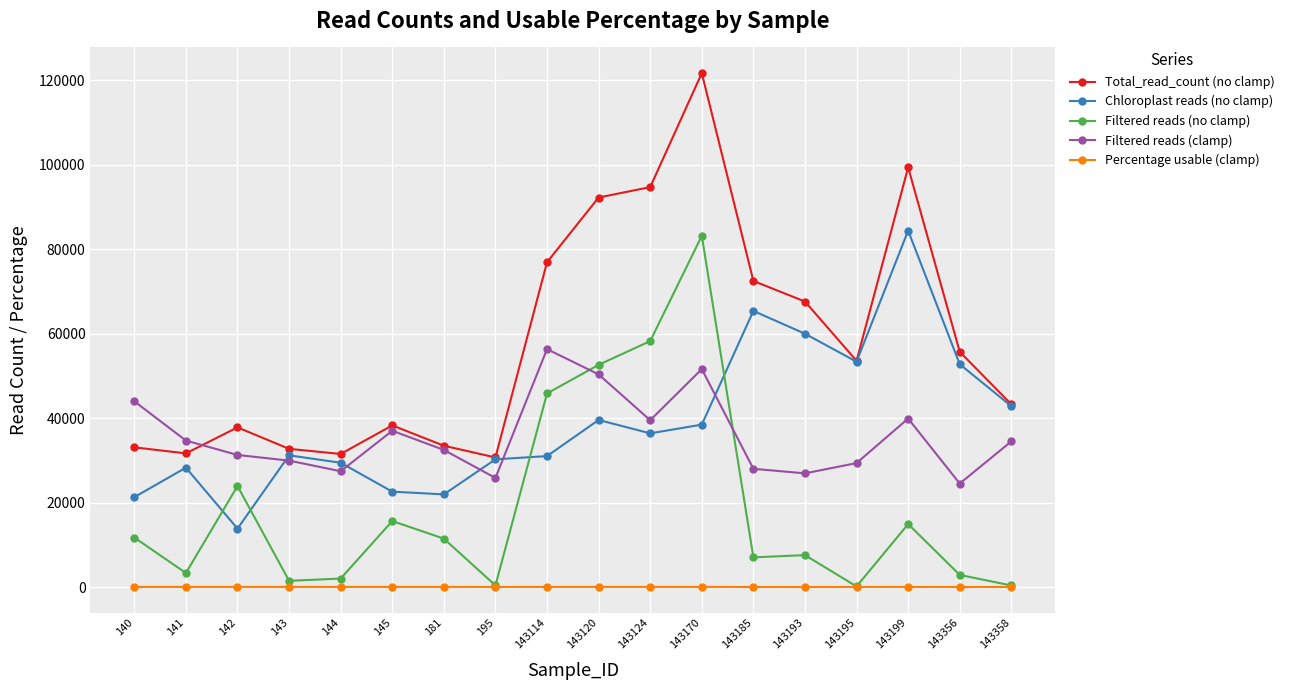

At which label does Chloroplast reads (no clamp) reach its peak?

143199